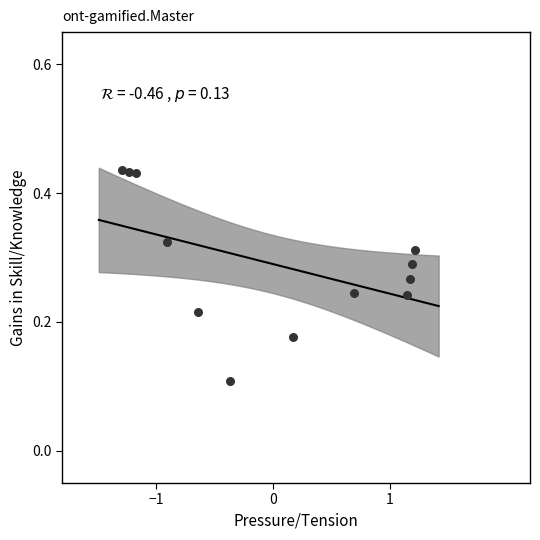

What is the range of X values (max minus min)?

2.5